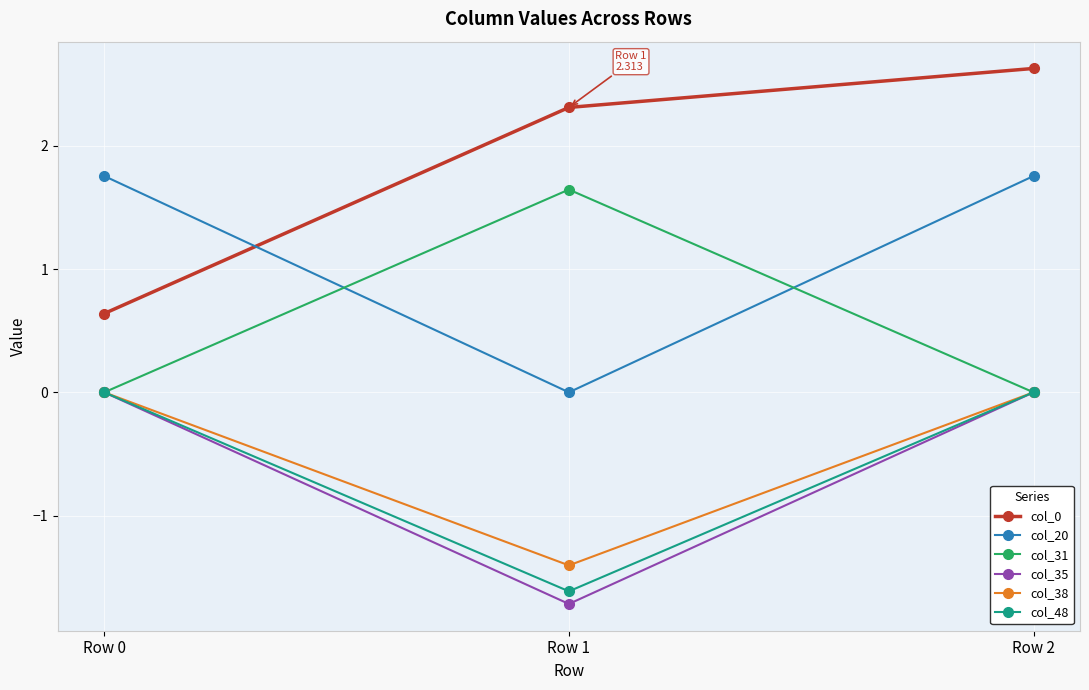

Which category has the highest value in the col_31 series?

Row 1